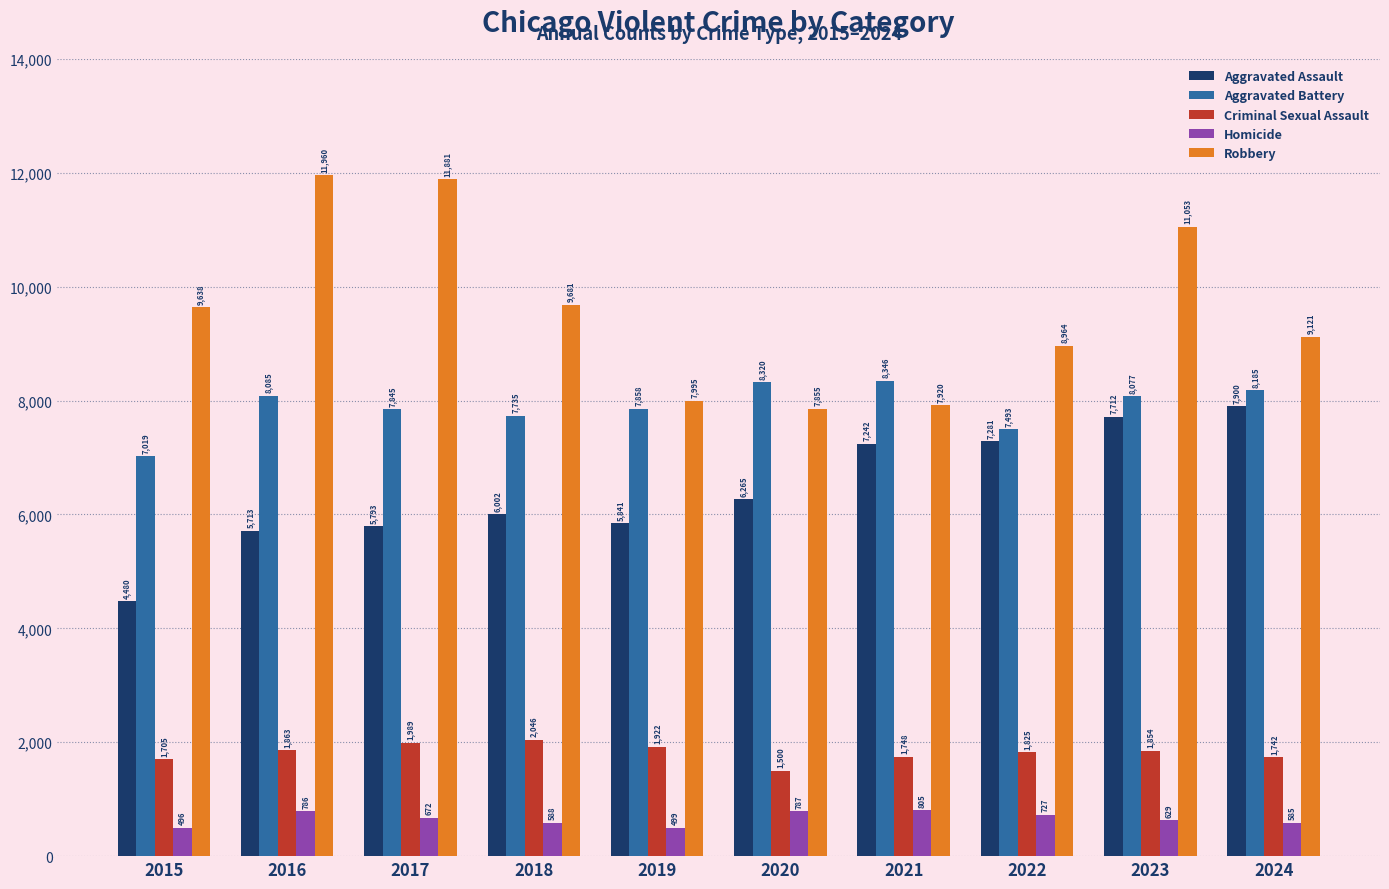

Between 2015 and 2022, which series saw the biggest shift?

Aggravated Assault